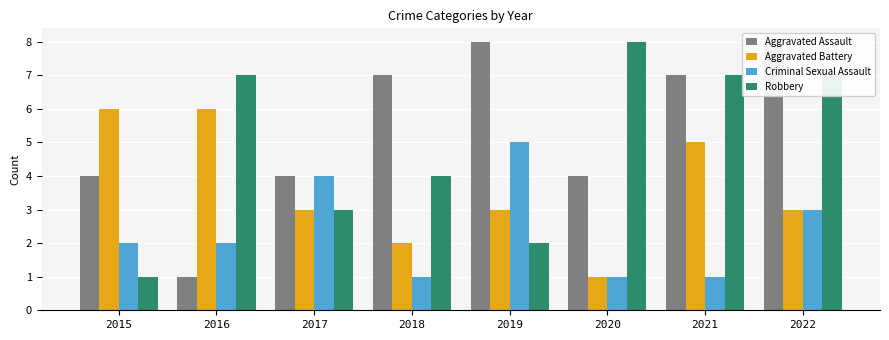

What is the difference between the second highest and second lowest values in the Robbery series?

5